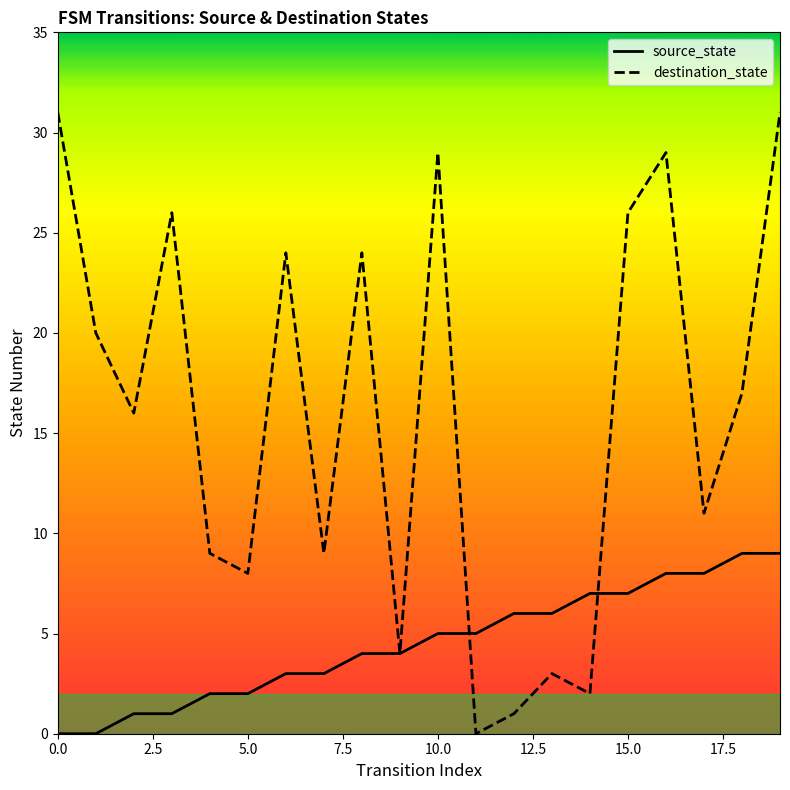

The destination_state series shows 6 at 15. True or false?

False